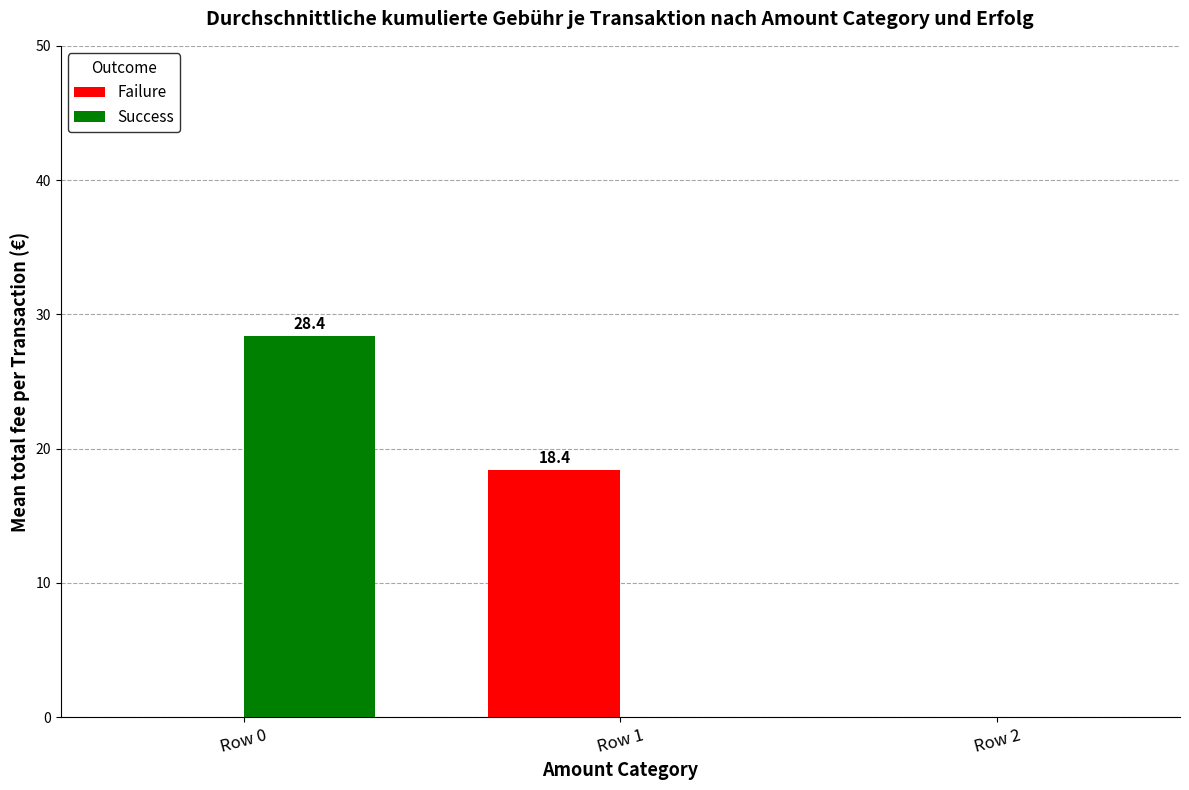

At which category is the sum across all series the highest?

Row 0